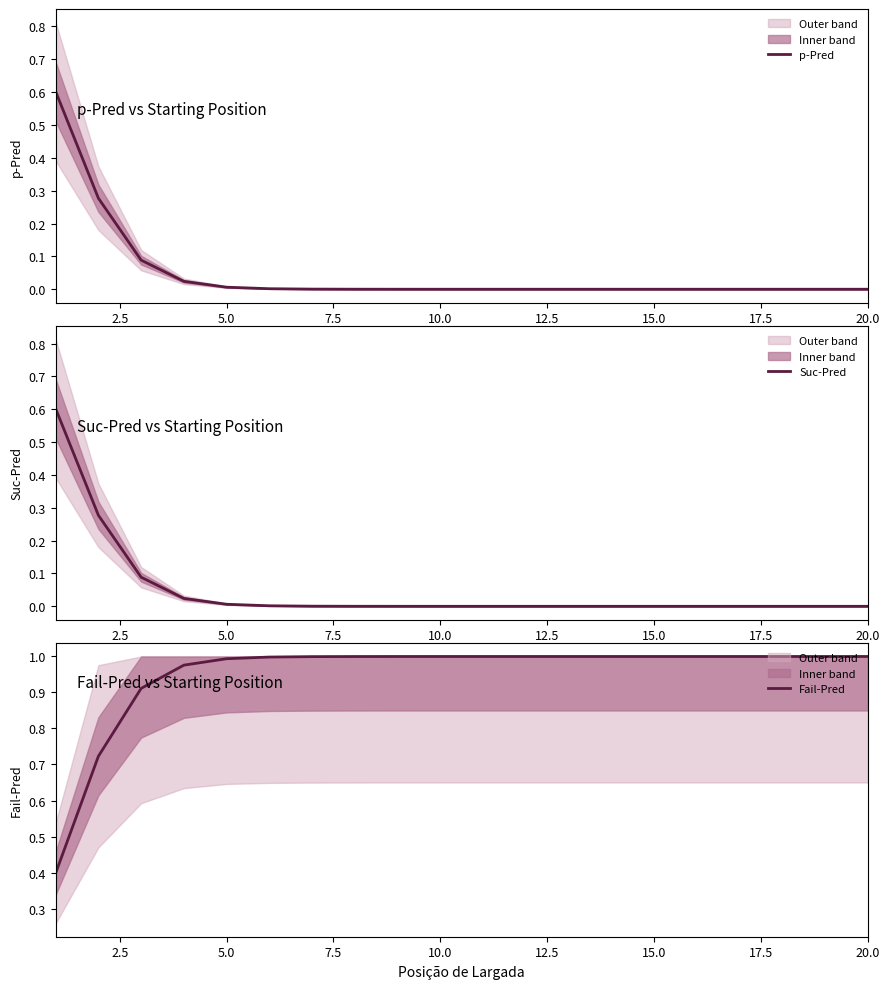

What is the sum of the Fail-Pred values at 15.0 and 7.5?

2.0